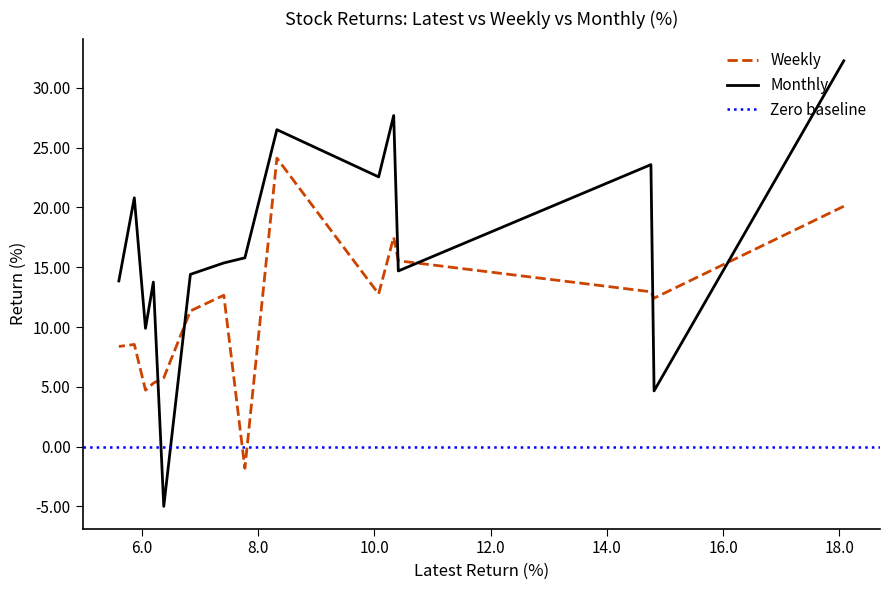

Does the chart have visible grid lines?

No